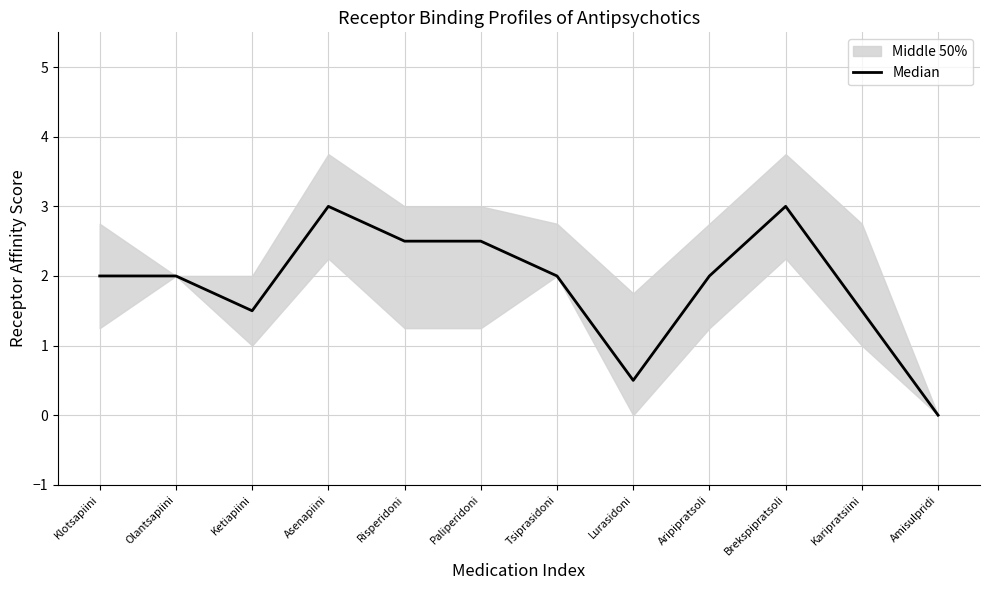

What is the value of the 2nd point from the left?

2.0